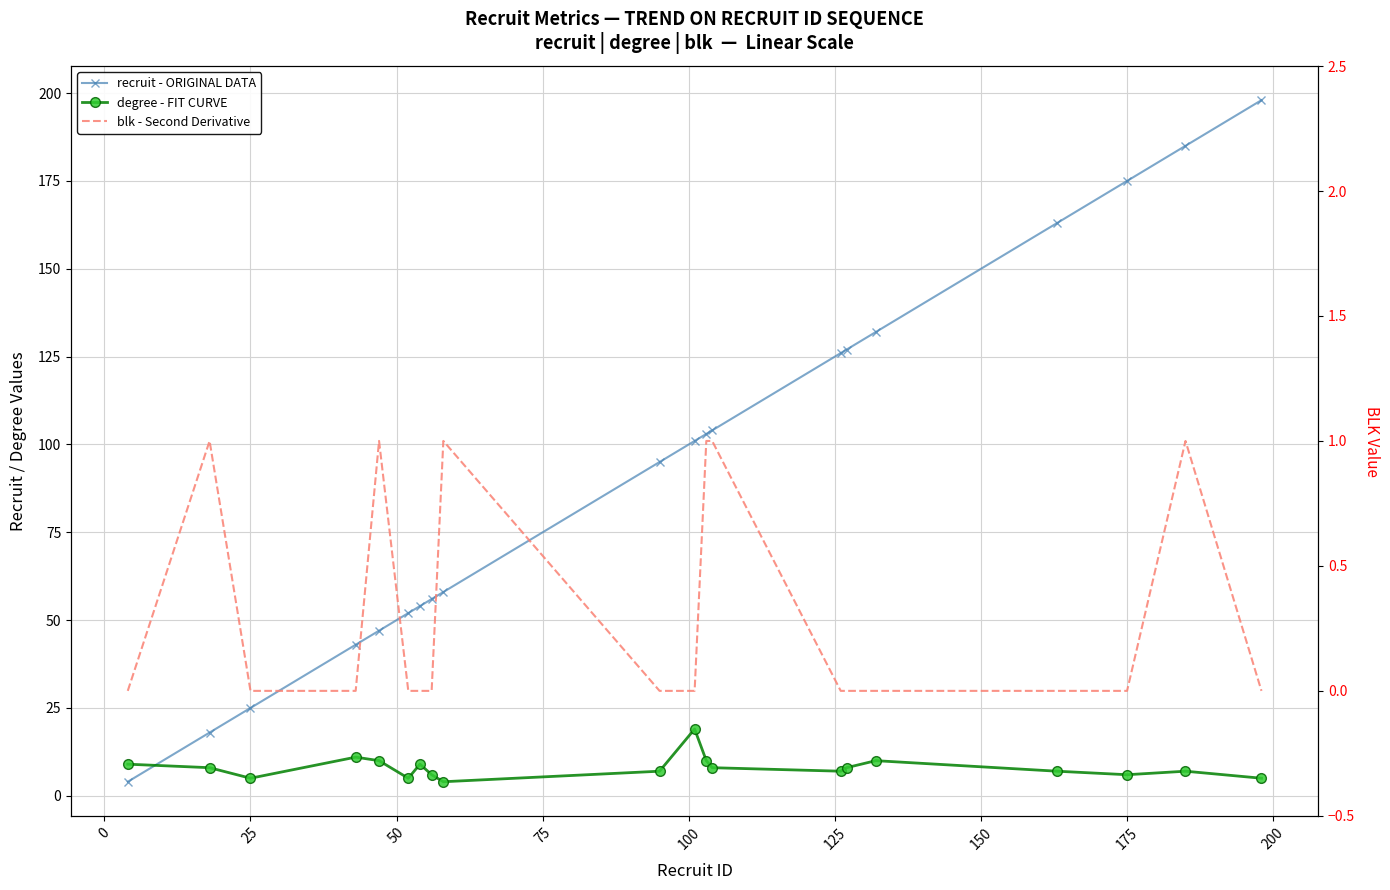

What is the value of the blk - Second Derivative point at the 9th from the left?

1